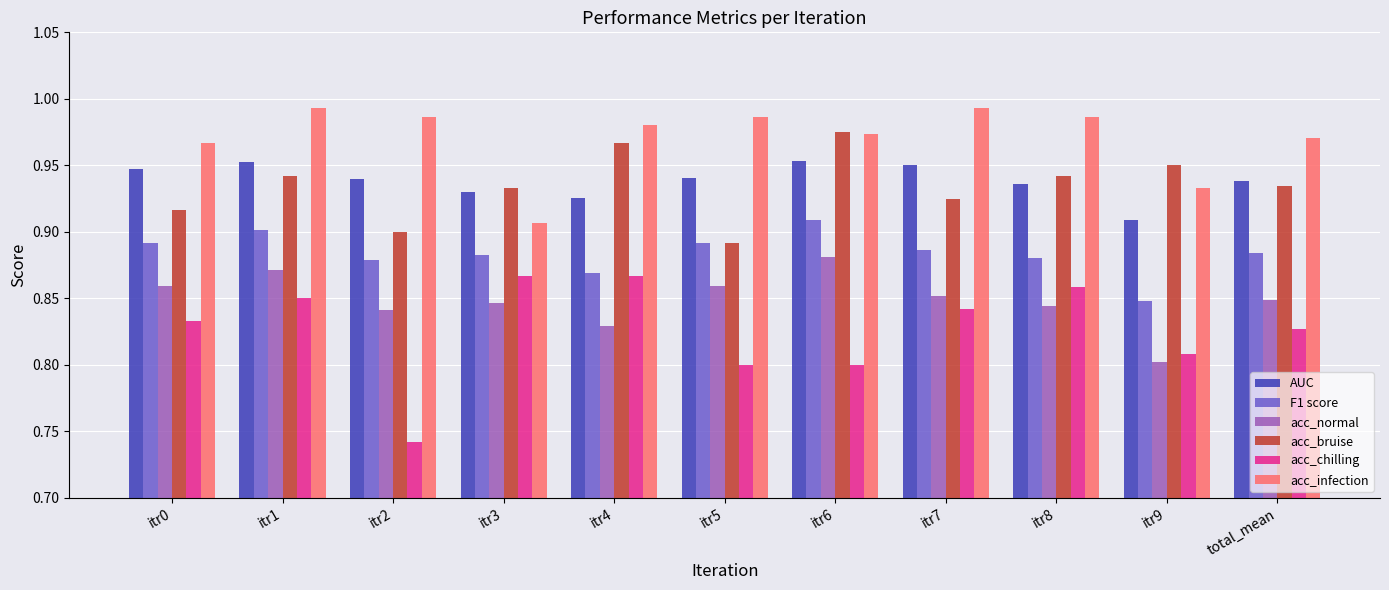

List the series in order of their peak value, highest first.

acc_infection, acc_bruise, AUC, F1 score, acc_normal, acc_chilling